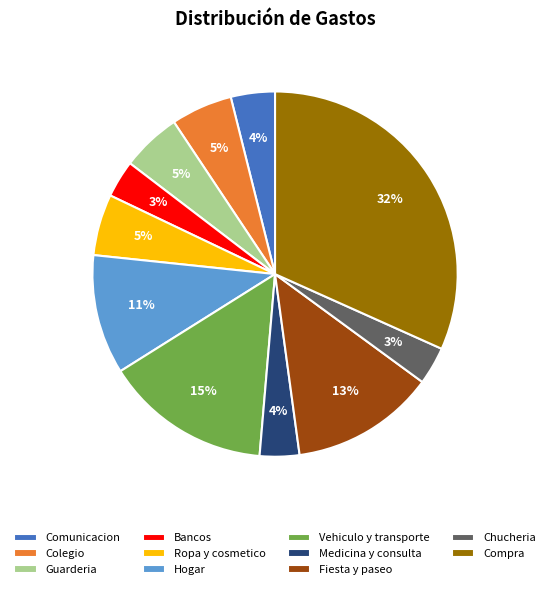

Is the sum of Fiesta y paseo and Vehiculo y transporte greater than half?

No